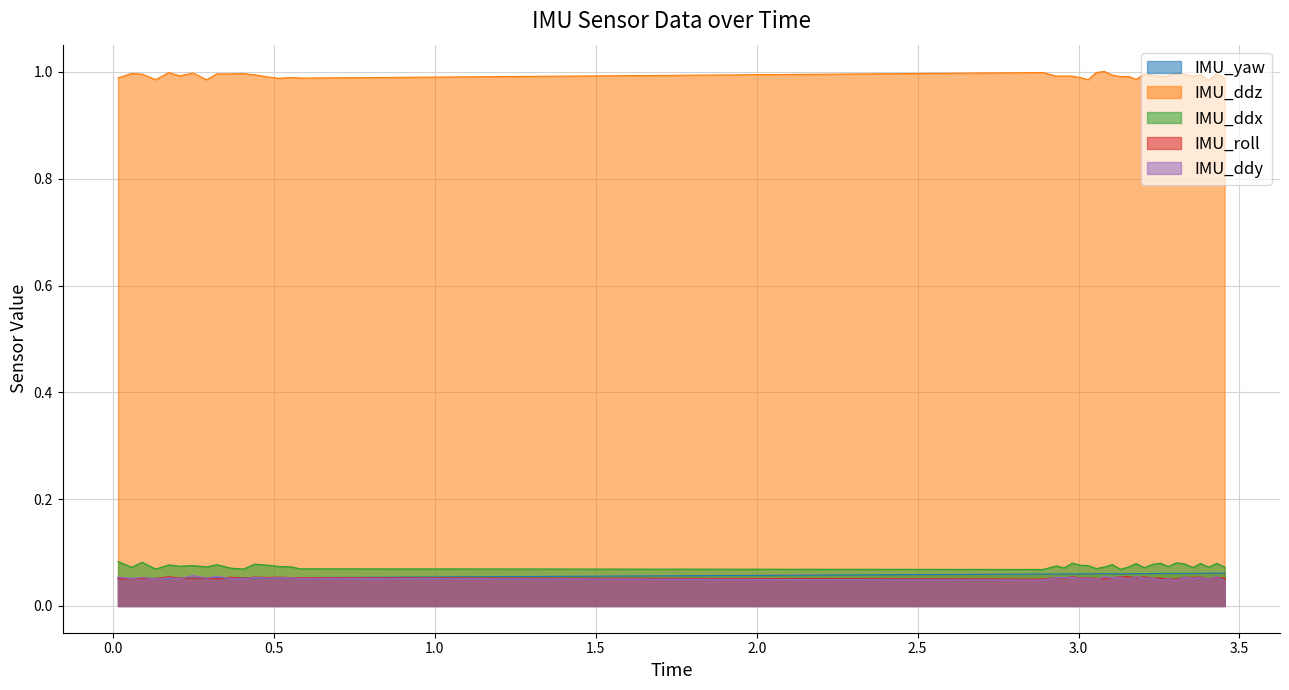

Count the number of data series in this chart.

5